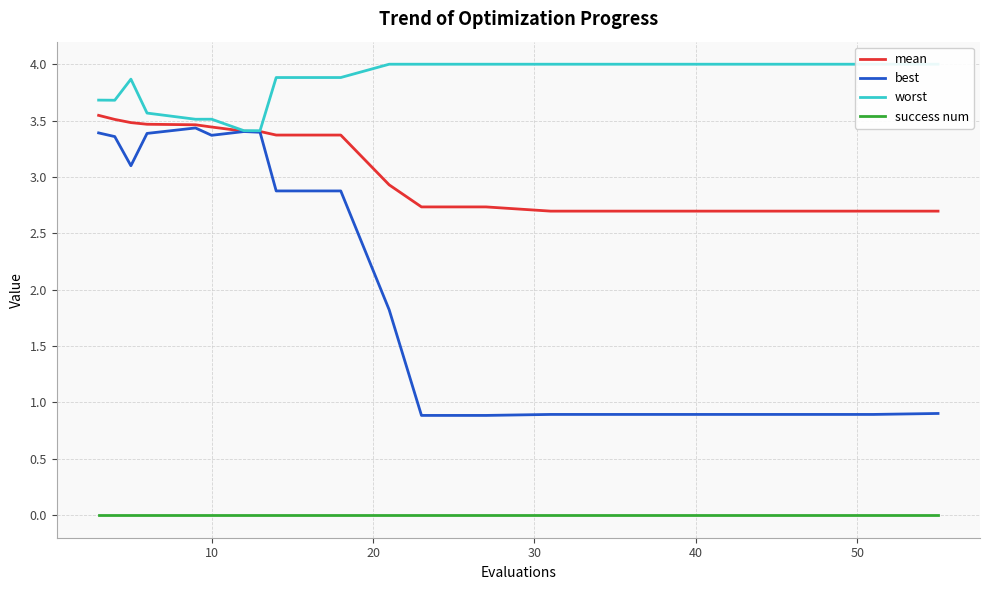

True or false: best and success num intersect in this chart.

False